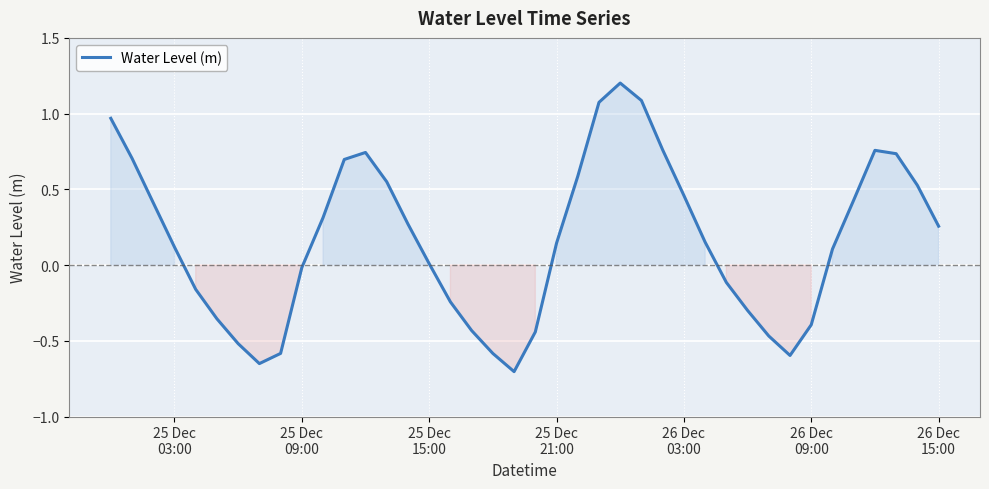

What is the difference between the maximum and minimum values?

1.9